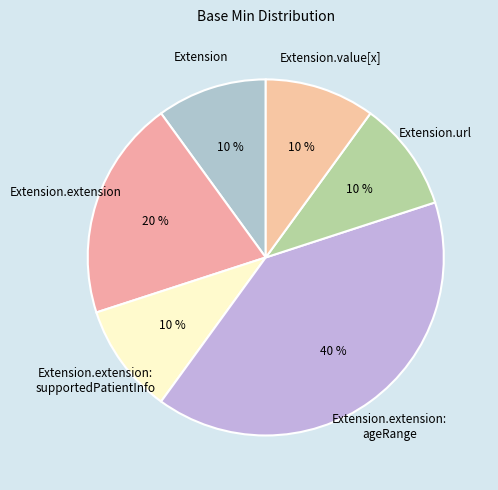

Does Extension.extension represent more than half of the total?

No